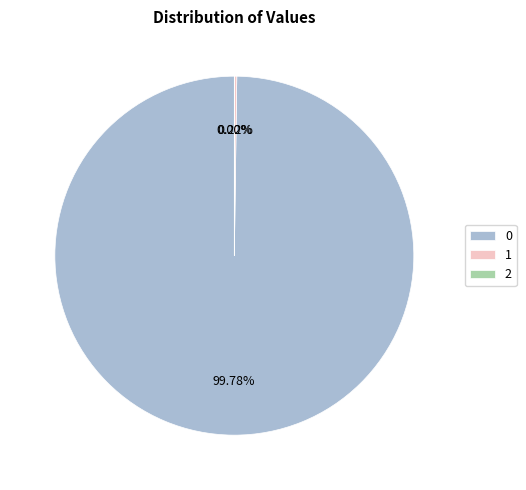

Does 0 represent more than half of the total?

Yes